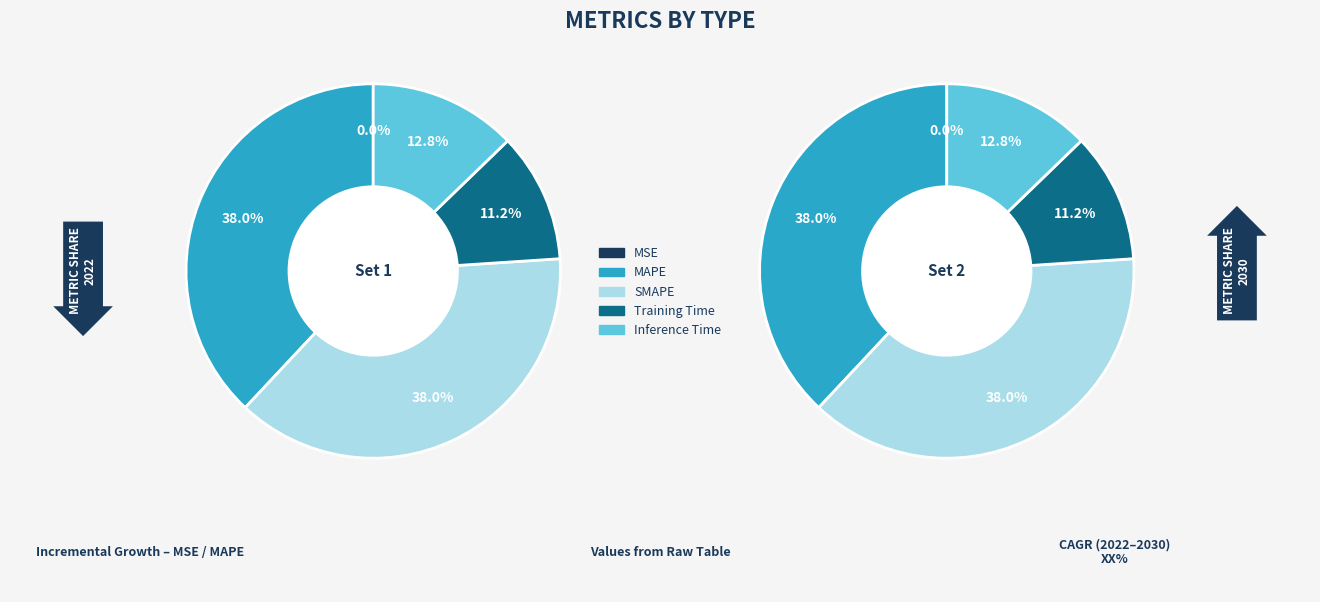

To the nearest percent, what is the difference between the largest and smallest slice percentages?

38%